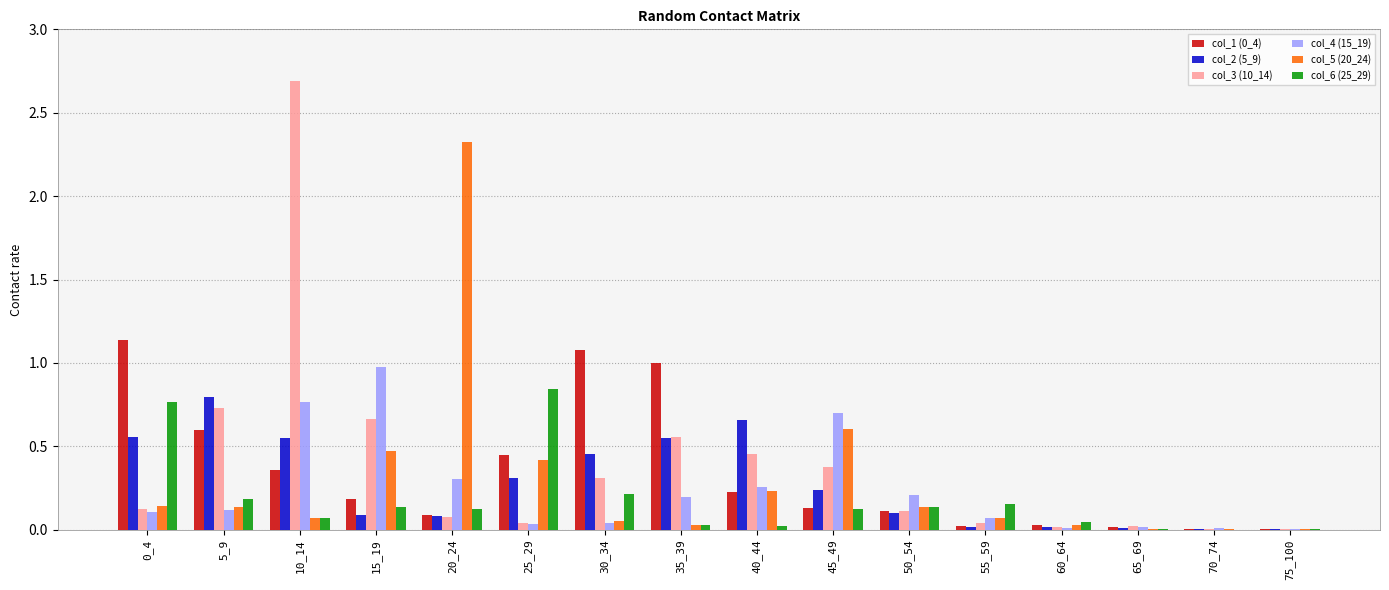

The value of col_3 (10_14) at 30_34 is 0.3. True or false?

True